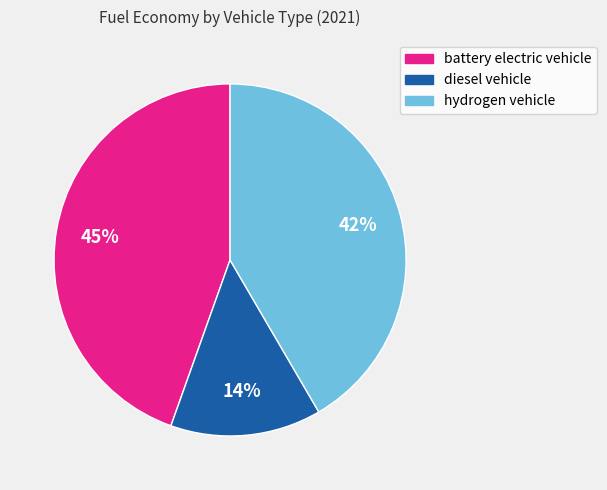

To the nearest percent, what portion does diesel vehicle represent?

14%